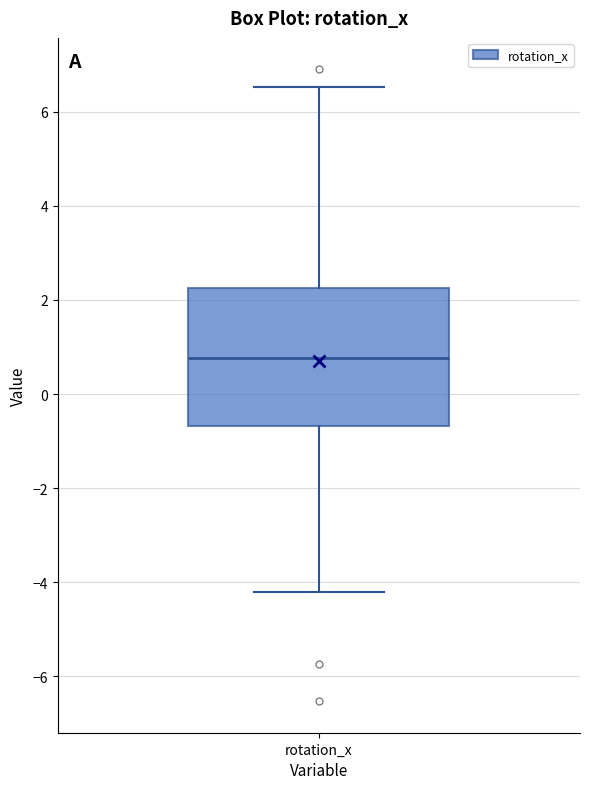

Transcribe this box plot: give where the median line is, the range the box spans, and where the two whiskers end, as read against the y-axis. The values are not printed on the chart, so give them approximately, as read against the axis.

median 0.8, box -0.6 to 2.2, whiskers -4.2 to 6.6